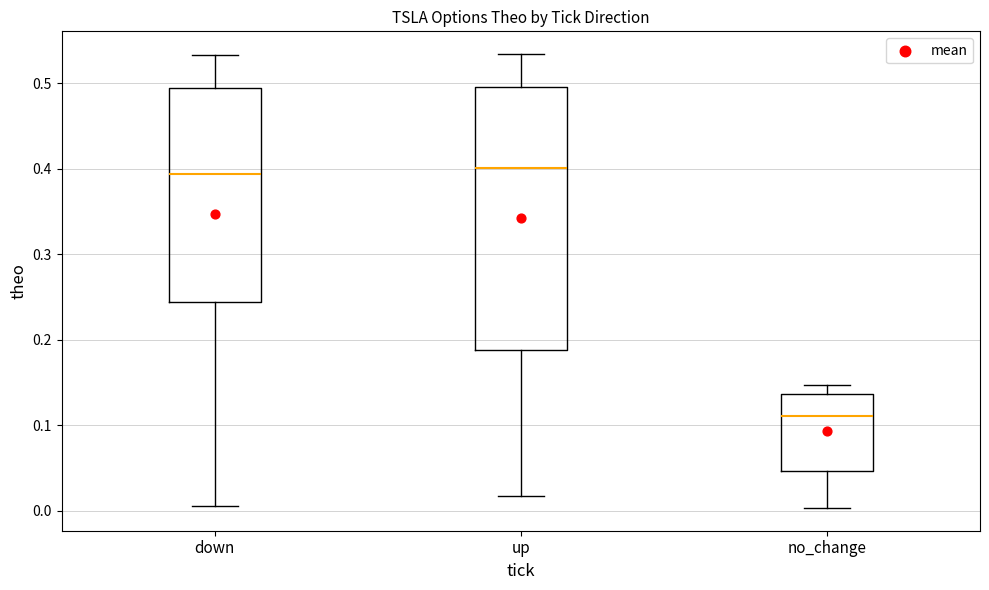

Which box has the lowest median line?

no_change